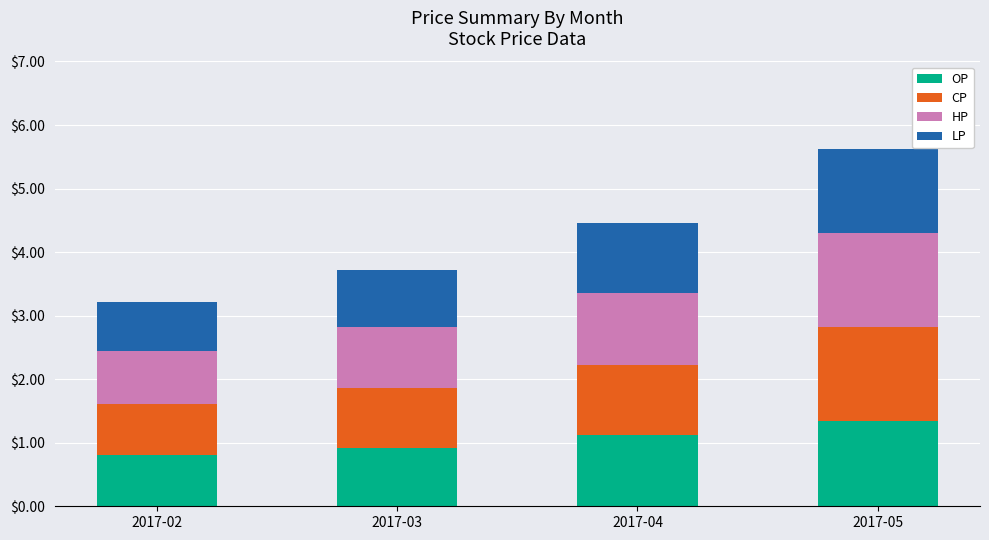

Reading left to right, transcribe the values for OP.

0.8	0.9	1.1	1.3